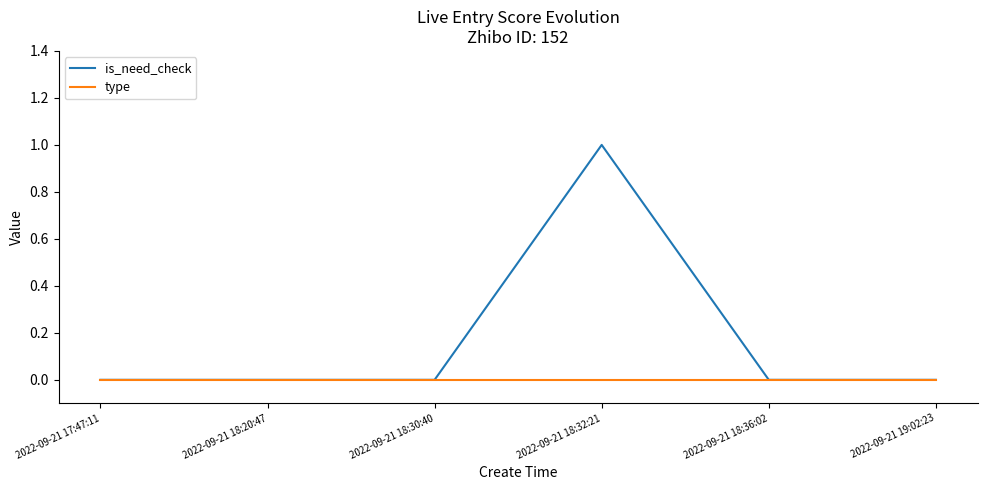

Which series has the widest spread of values?

is_need_check